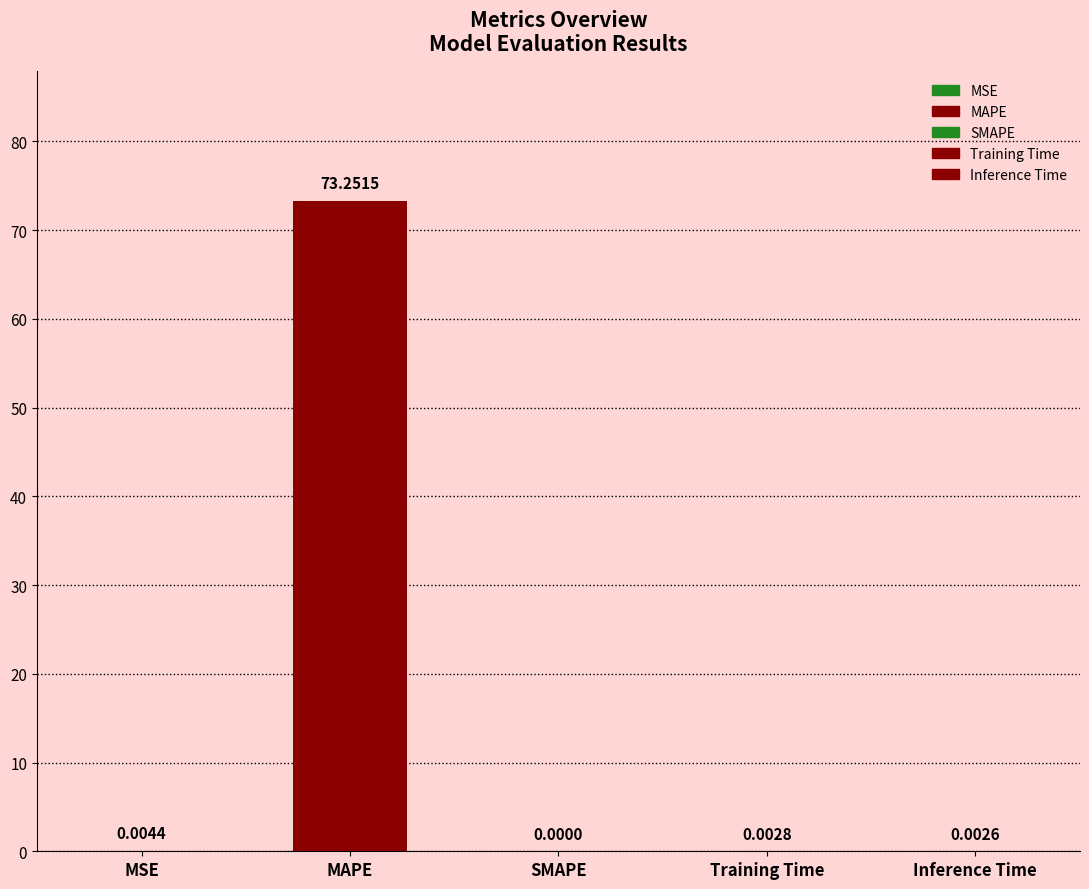

Reading right to left, extract all data points from this chart.

Inference Time=0.0	Training Time=0.0	SMAPE=0.0	MAPE=73.3	MSE=0.0